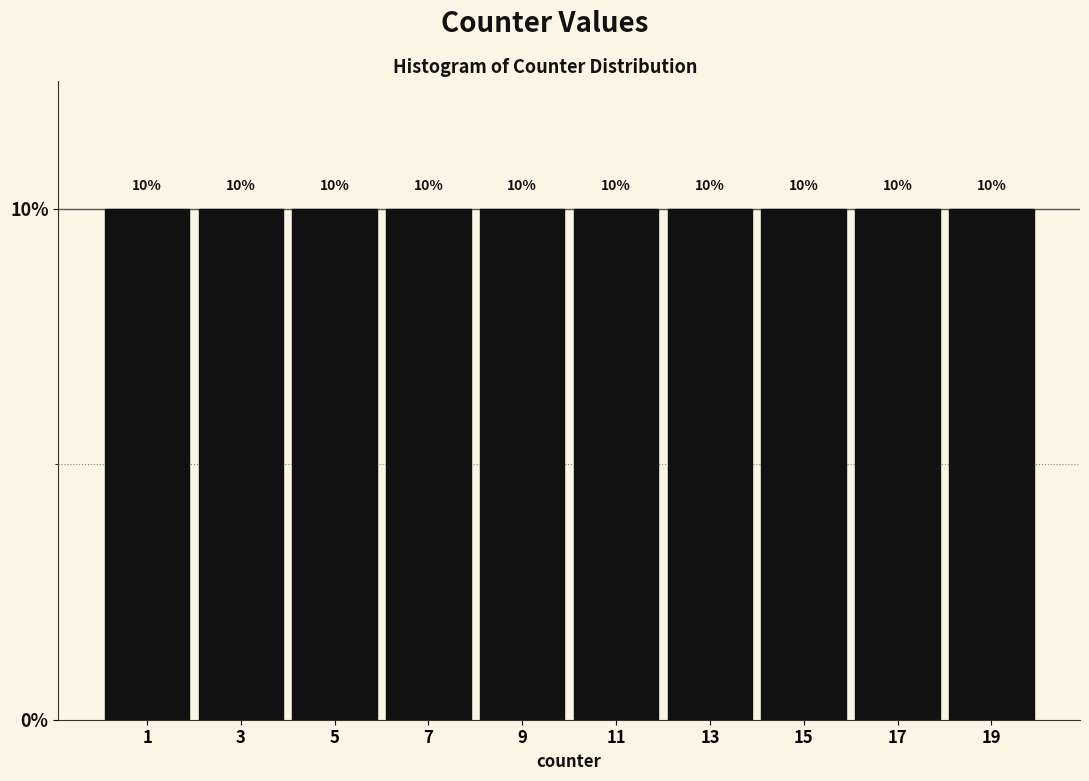

Reading left to right, transcribe this chart: for each bar, give the range it covers on the x-axis and its height.

0 to 2: 10
2 to 4: 10
4 to 6: 10
6 to 8: 10
8 to 10: 10
10 to 12: 10
12 to 14: 10
14 to 16: 10
16 to 18: 10
18 to 20: 10